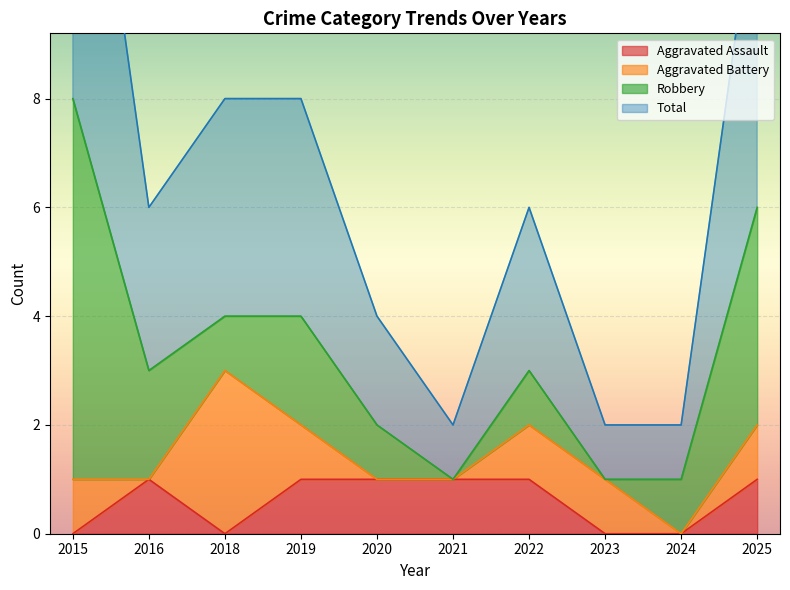

The value of Aggravated Assault at 2019 is 1. True or false?

True